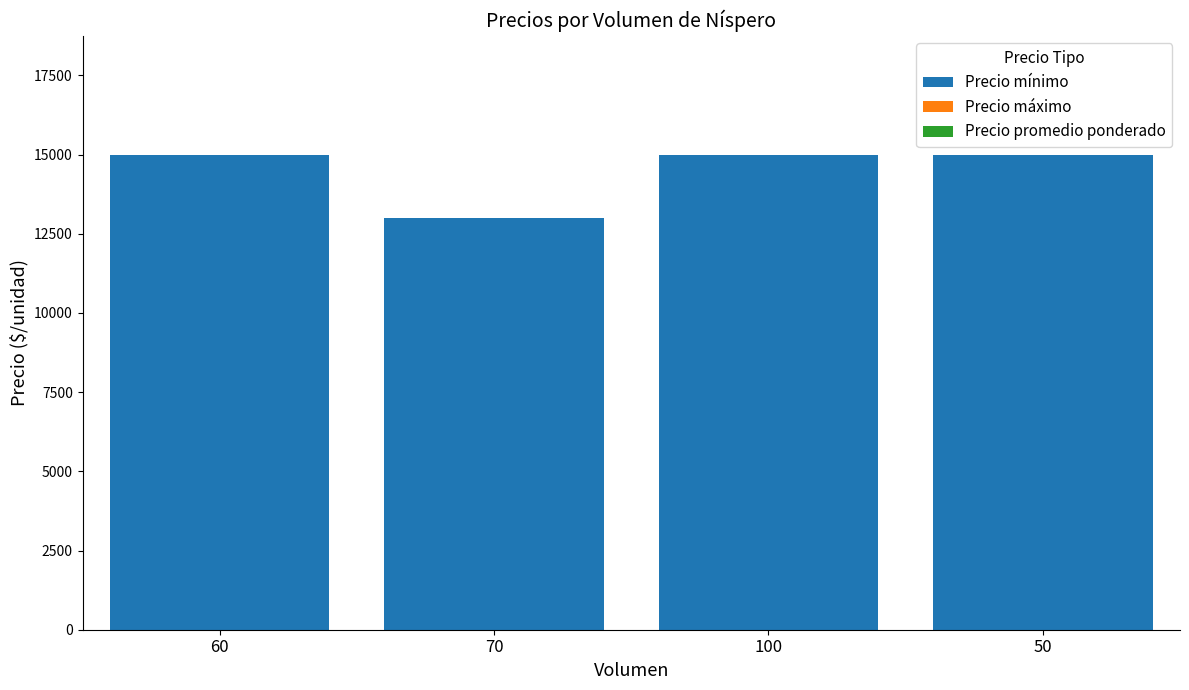

What is the label of the 1st bar from the right?

50